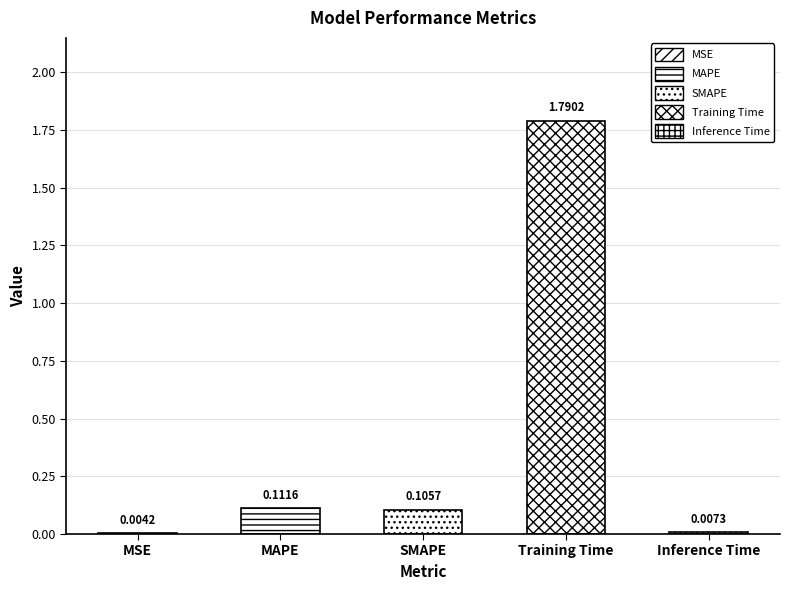

Which category has the lowest value across all series?

MSE